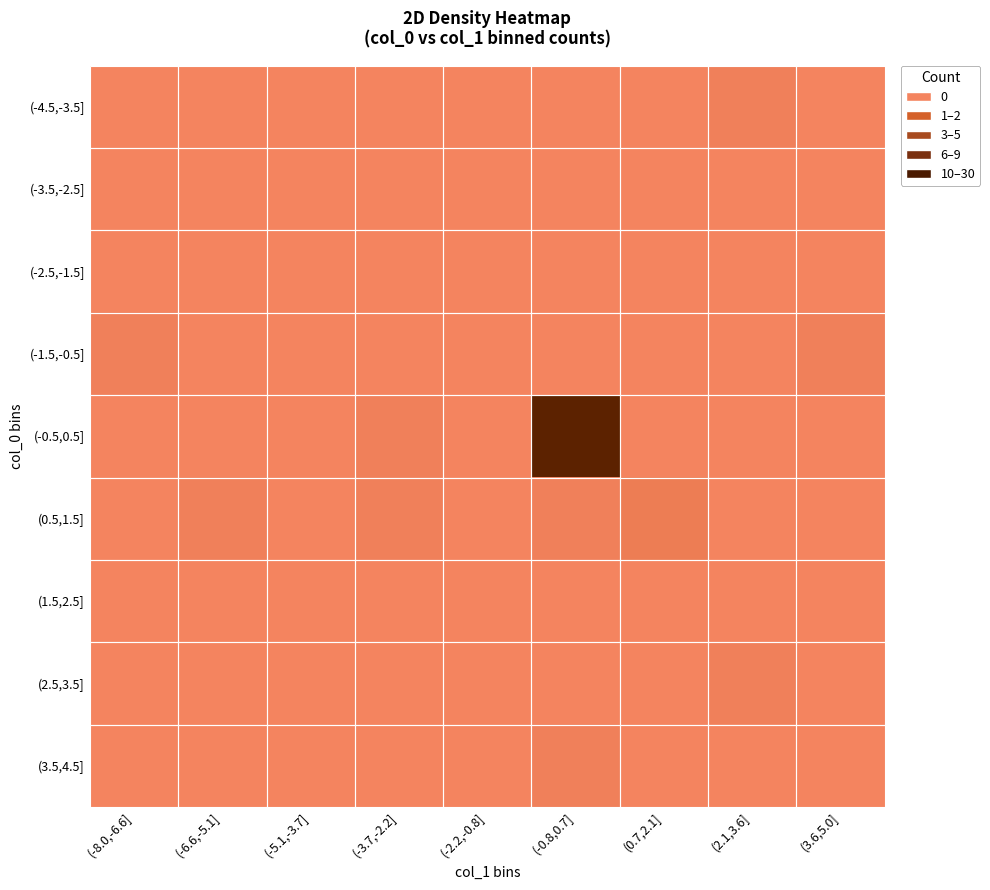

Reading left to right, list all the values displayed in this chart.

(-4.5,-3.5]: (-8.0,-6.6]=0	(-6.6,-5.1]=0	(-5.1,-3.7]=0	(-3.7,-2.2]=0	(-2.2,-0.8]=0	(-0.8,0.7]=0	(0.7,2.1]=0	(2.1,3.6]=1	(3.6,5.0]=0
(-3.5,-2.5]: (-8.0,-6.6]=0	(-6.6,-5.1]=0	(-5.1,-3.7]=0	(-3.7,-2.2]=0	(-2.2,-0.8]=0	(-0.8,0.7]=0	(0.7,2.1]=0	(2.1,3.6]=0	(3.6,5.0]=0
(-2.5,-1.5]: (-8.0,-6.6]=0	(-6.6,-5.1]=0	(-5.1,-3.7]=0	(-3.7,-2.2]=0	(-2.2,-0.8]=0	(-0.8,0.7]=0	(0.7,2.1]=0	(2.1,3.6]=0	(3.6,5.0]=0
(-1.5,-0.5]: (-8.0,-6.6]=1	(-6.6,-5.1]=0	(-5.1,-3.7]=0	(-3.7,-2.2]=0	(-2.2,-0.8]=0	(-0.8,0.7]=0	(0.7,2.1]=0	(2.1,3.6]=0	(3.6,5.0]=1
(-0.5,0.5]: (-8.0,-6.6]=0	(-6.6,-5.1]=0	(-5.1,-3.7]=0	(-3.7,-2.2]=1	(-2.2,-0.8]=0	(-0.8,0.7]=30	(0.7,2.1]=0	(2.1,3.6]=0	(3.6,5.0]=0
(0.5,1.5]: (-8.0,-6.6]=0	(-6.6,-5.1]=1	(-5.1,-3.7]=0	(-3.7,-2.2]=1	(-2.2,-0.8]=0	(-0.8,0.7]=1	(0.7,2.1]=2	(2.1,3.6]=0	(3.6,5.0]=0
(1.5,2.5]: (-8.0,-6.6]=0	(-6.6,-5.1]=0	(-5.1,-3.7]=0	(-3.7,-2.2]=0	(-2.2,-0.8]=0	(-0.8,0.7]=0	(0.7,2.1]=0	(2.1,3.6]=0	(3.6,5.0]=0
(2.5,3.5]: (-8.0,-6.6]=0	(-6.6,-5.1]=0	(-5.1,-3.7]=0	(-3.7,-2.2]=0	(-2.2,-0.8]=0	(-0.8,0.7]=0	(0.7,2.1]=0	(2.1,3.6]=1	(3.6,5.0]=0
(3.5,4.5]: (-8.0,-6.6]=0	(-6.6,-5.1]=0	(-5.1,-3.7]=0	(-3.7,-2.2]=0	(-2.2,-0.8]=0	(-0.8,0.7]=1	(0.7,2.1]=0	(2.1,3.6]=0	(3.6,5.0]=0